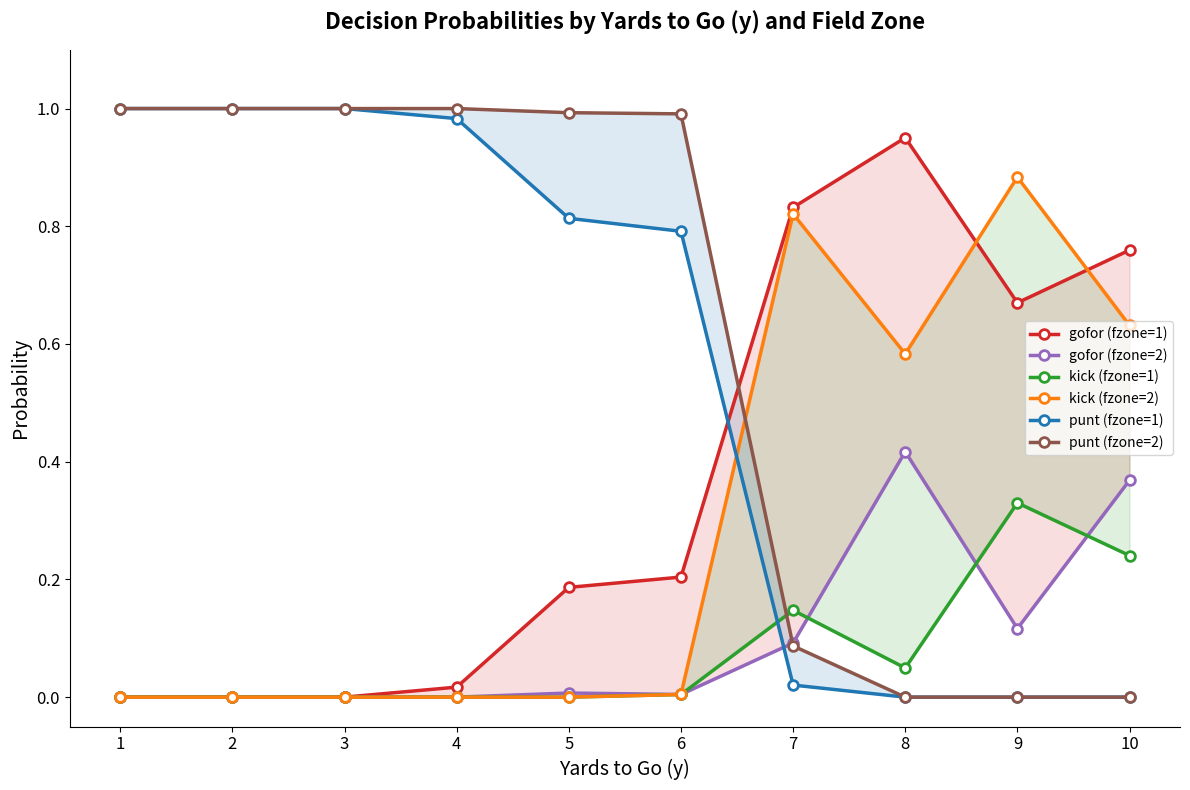

What is the value of the kick (fzone=1) point at the 9th from the left?

0.3